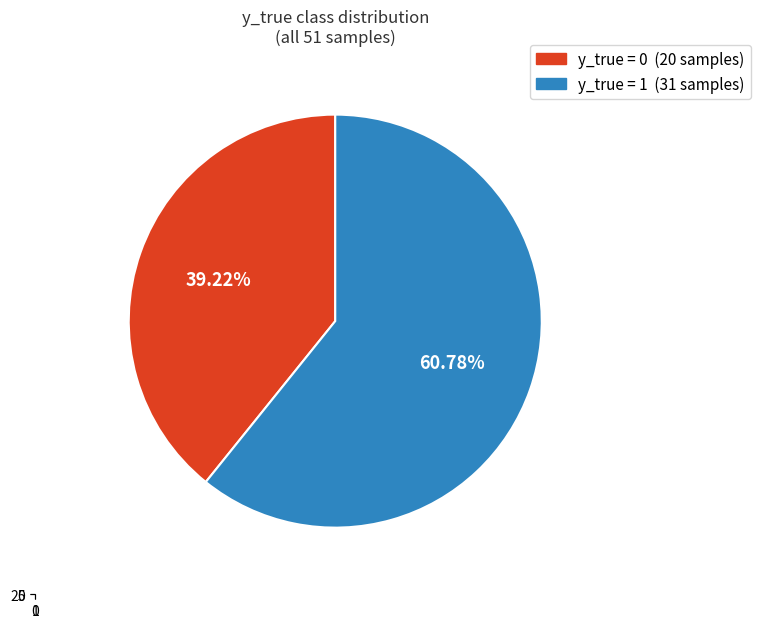

What is the total percentage of 1 and 0?

100.0%